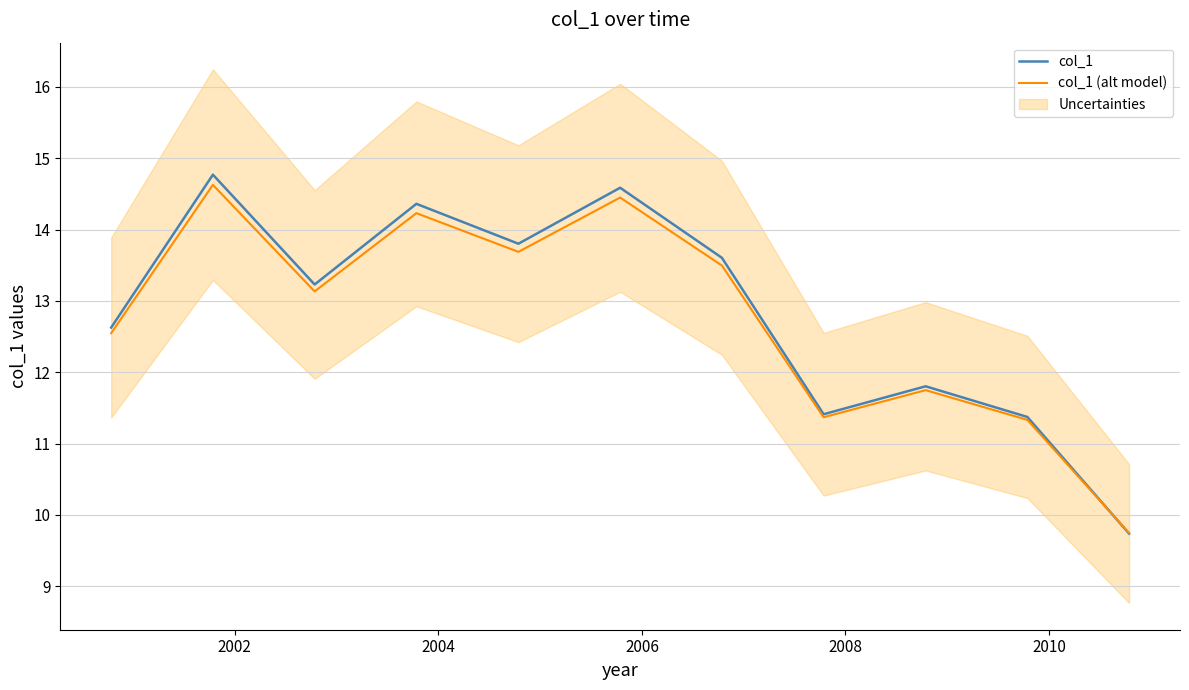

Does the chart display data point markers on the line(s)?

No